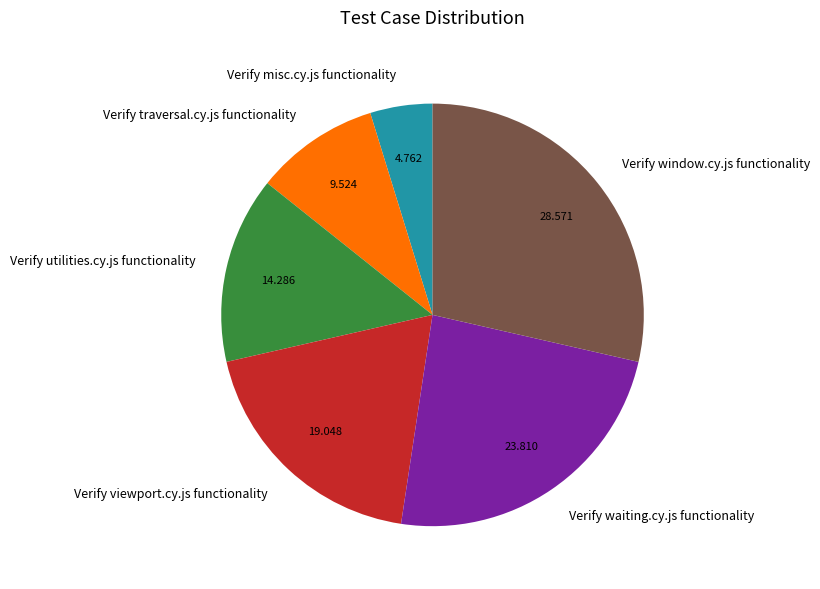

Rank the categories by value from lowest to highest.

Verify misc.cy.js functionality, Verify traversal.cy.js functionality, Verify utilities.cy.js functionality, Verify viewport.cy.js functionality, Verify waiting.cy.js functionality, Verify window.cy.js functionality